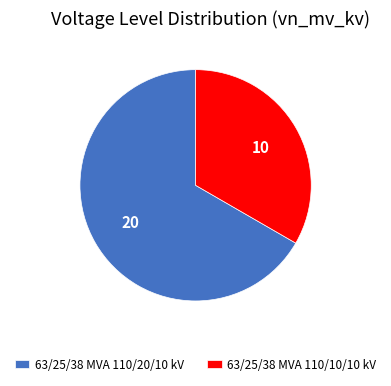

Which has a higher value, 63/25/38 MVA 110/10/10 kV or 63/25/38 MVA 110/20/10 kV?

63/25/38 MVA 110/20/10 kV